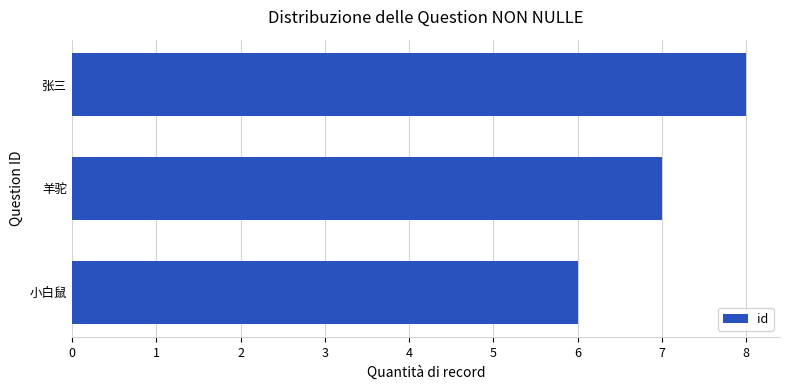

Rank the categories by value from lowest to highest.

小白鼠, 羊驼, 张三